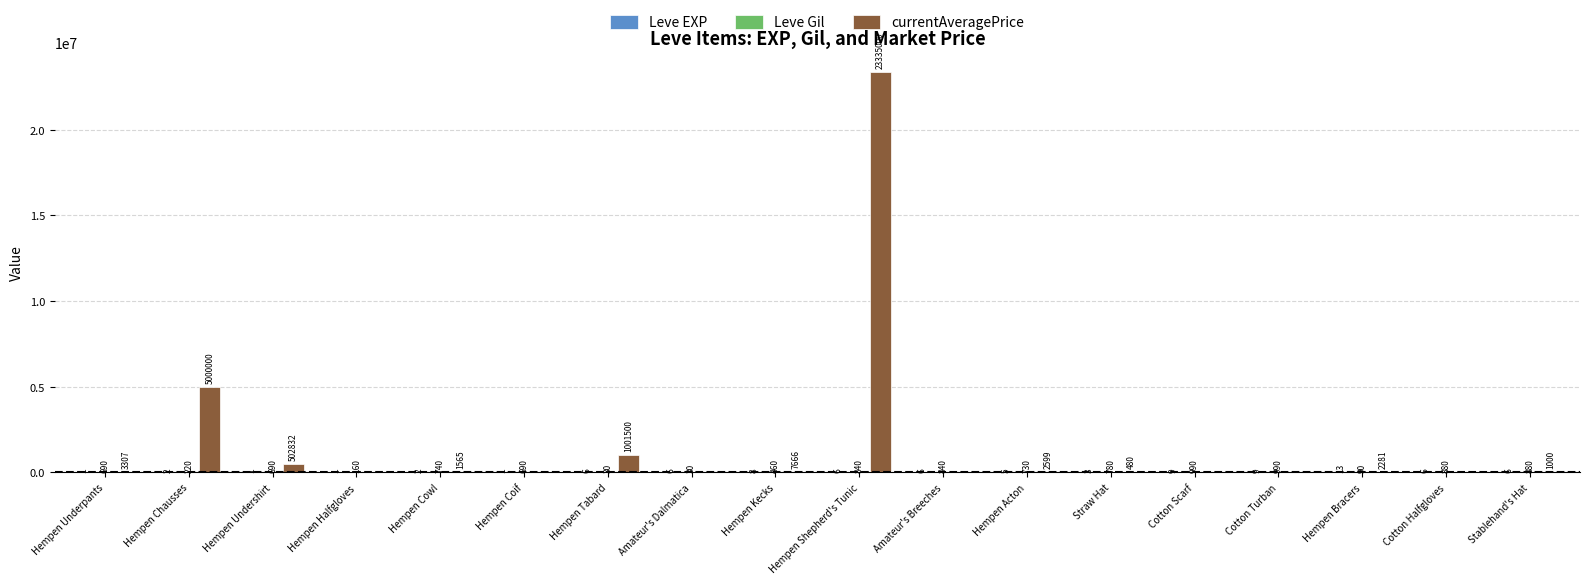

What is the maximum value shown in the chart?

23335000